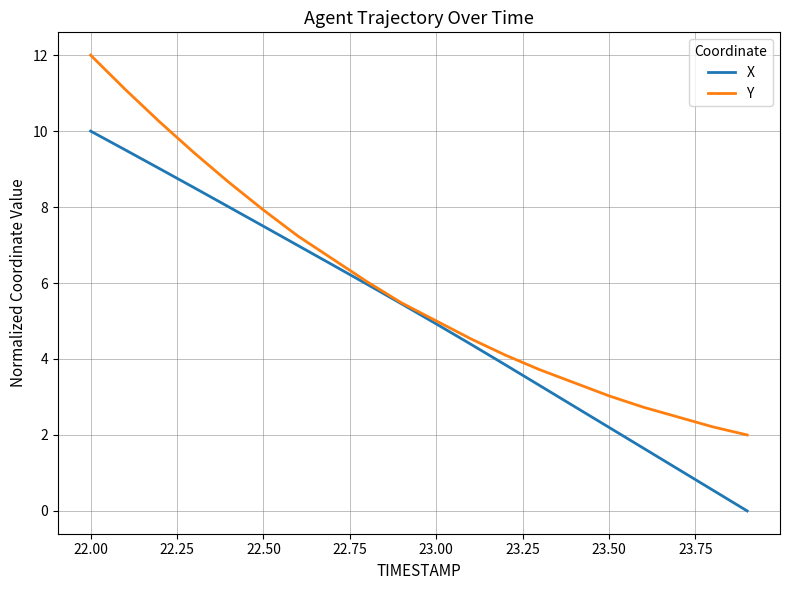

Rank the series by their maximum value, from lowest to highest.

X, Y